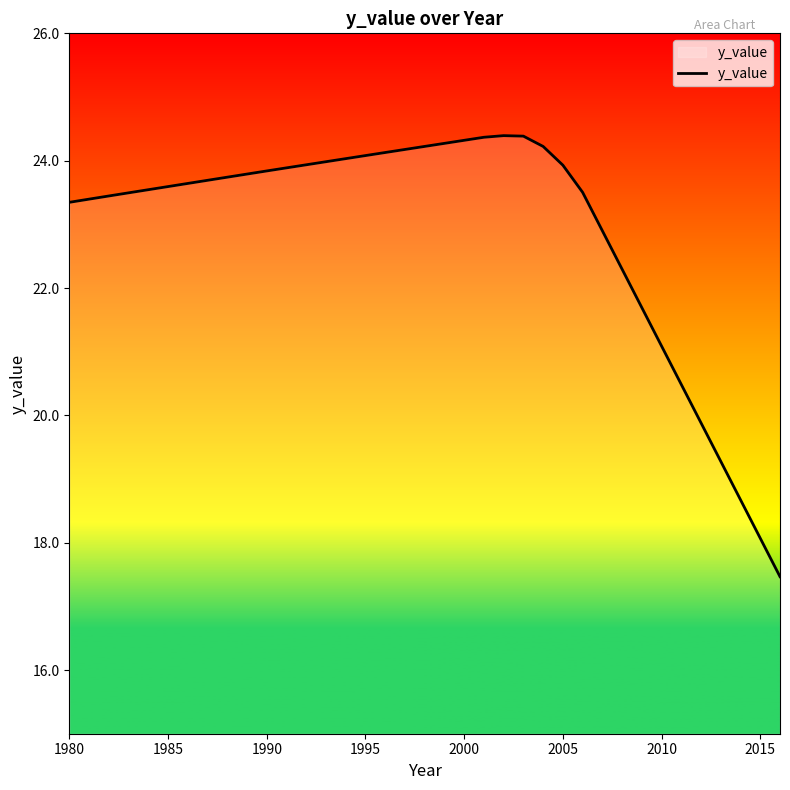

What is the minimum value shown in the chart?

17.5